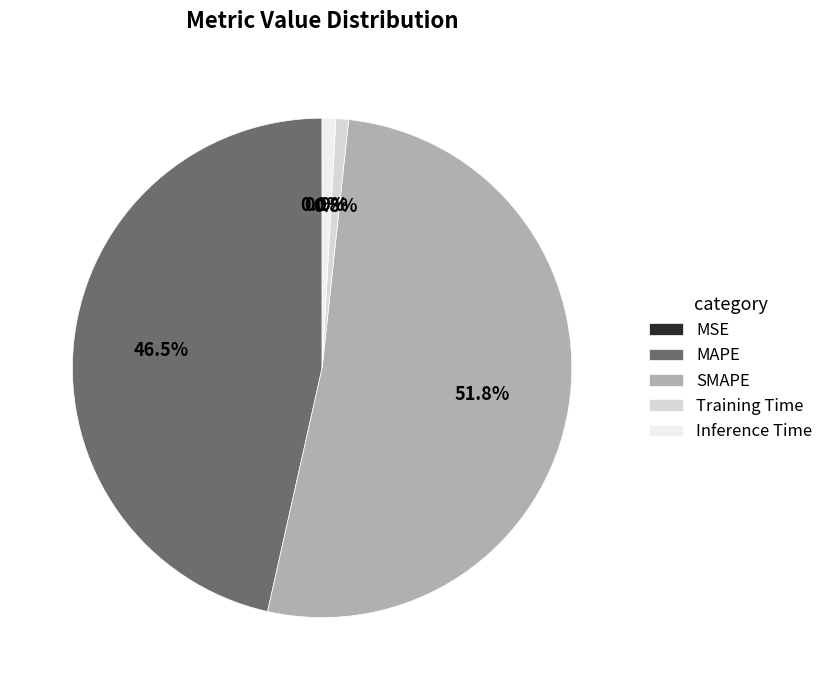

Which has a higher value, Training Time or SMAPE?

SMAPE